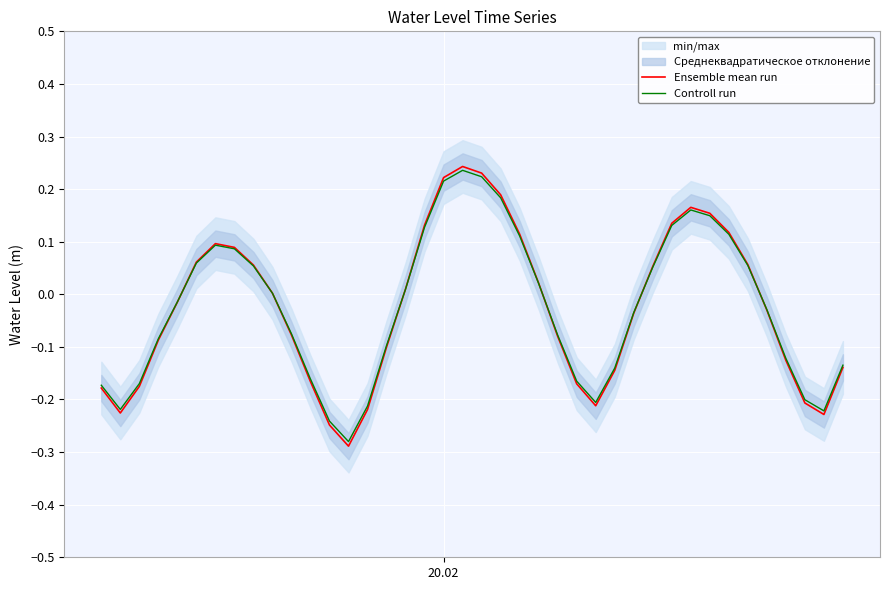

True or false: Ensemble mean run has more than 2 points higher than both neighbors.

True